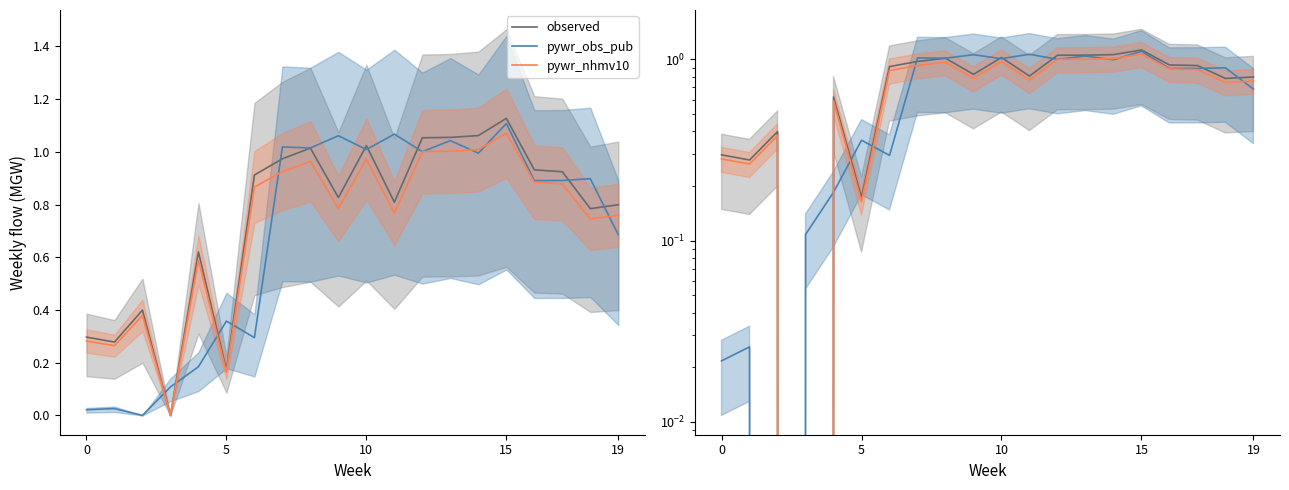

What is the sum of all observed values?

15.1